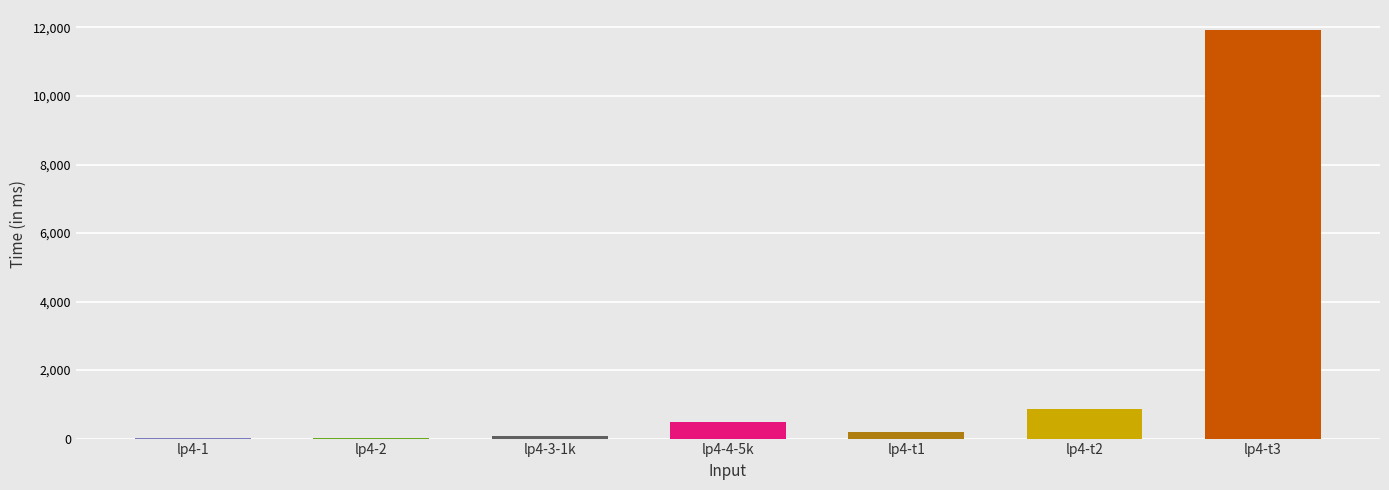

At which category does the chart reach its peak across all series?

lp4-t3